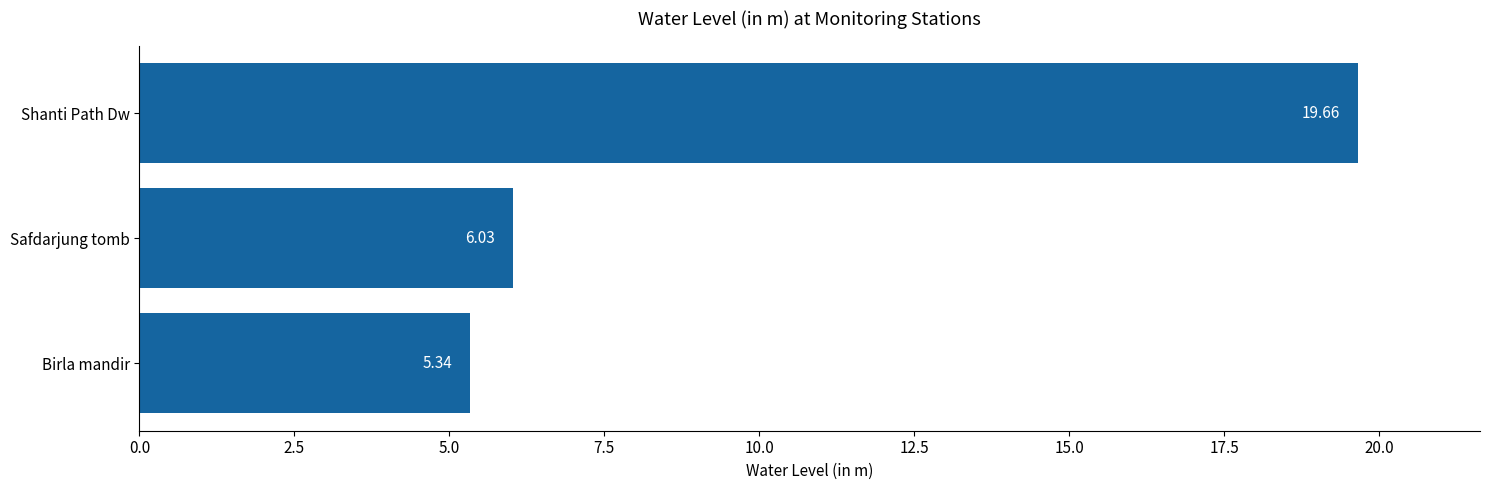

Are the bars horizontal?

Yes